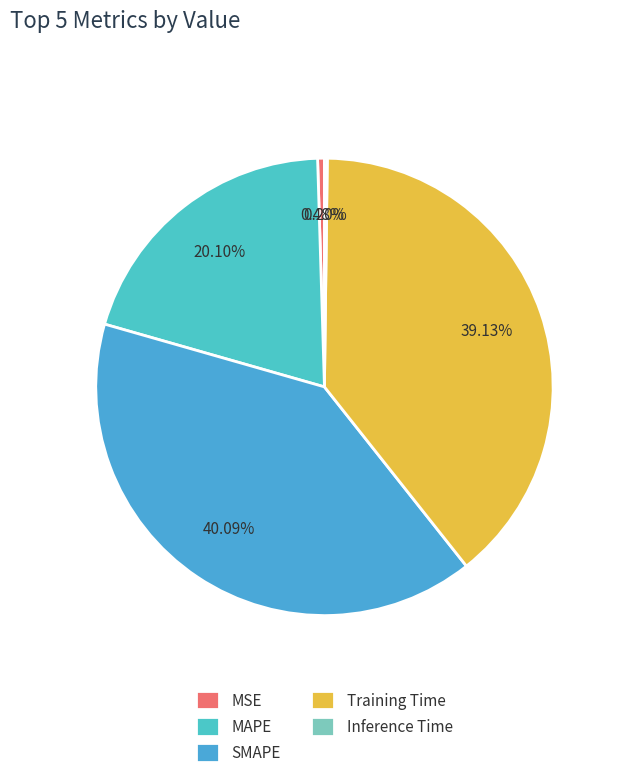

Does Training Time account for over 50% of the chart?

No